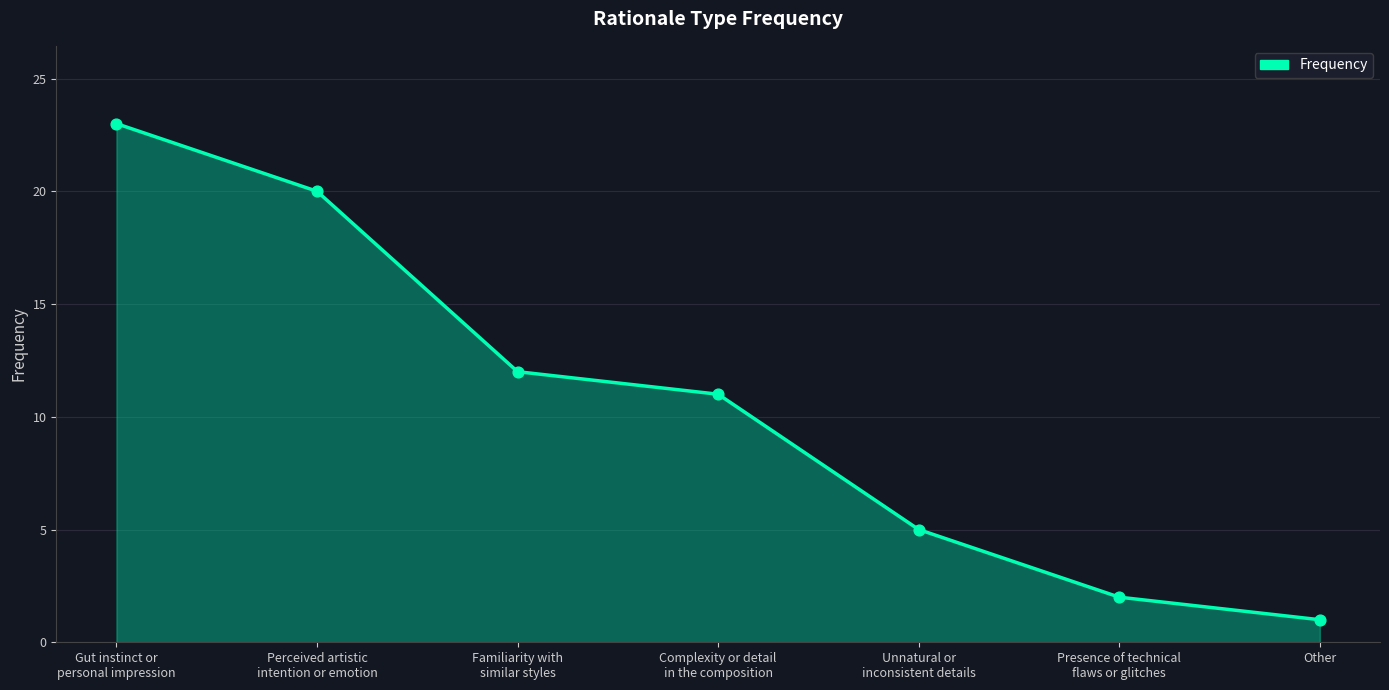

What is the change in value from Familiarity with
similar styles to Complexity or detail
in the composition?

-1